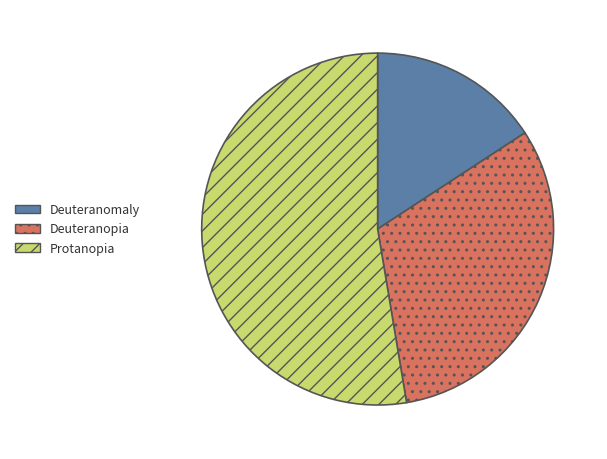

What is the largest slice in the pie chart?

Protanopia